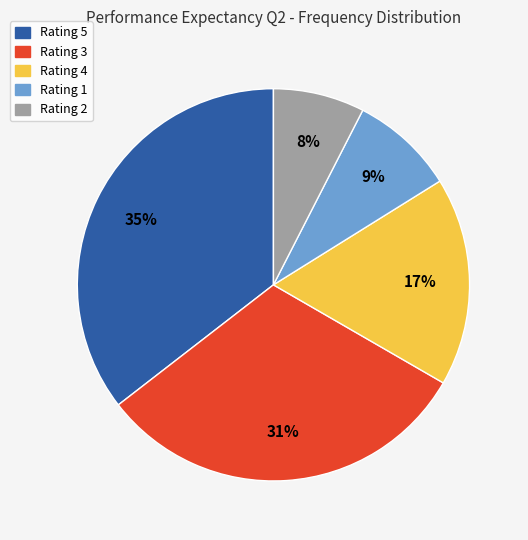

To the nearest percent, what is the average slice percentage?

20%